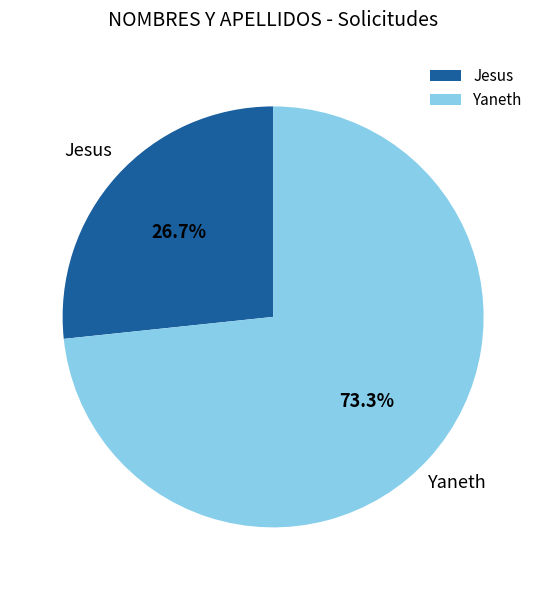

How many segments does this pie chart have?

2